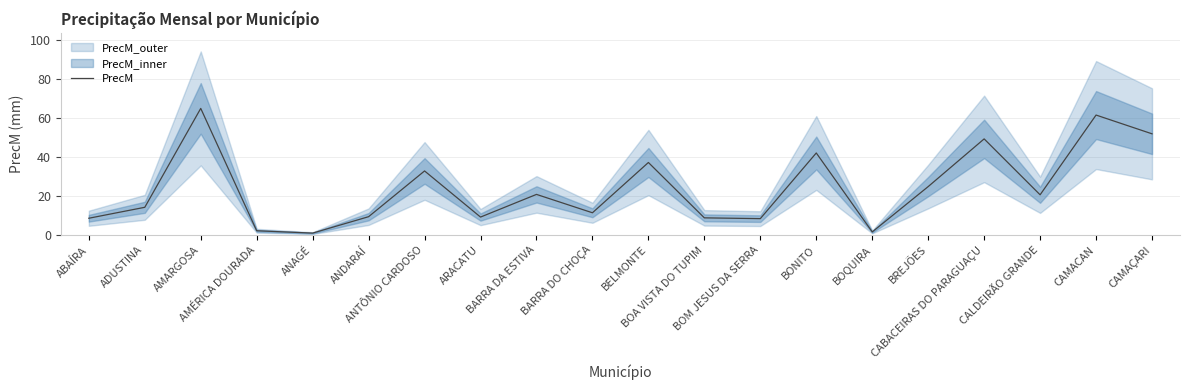

How many values are below 20?

10